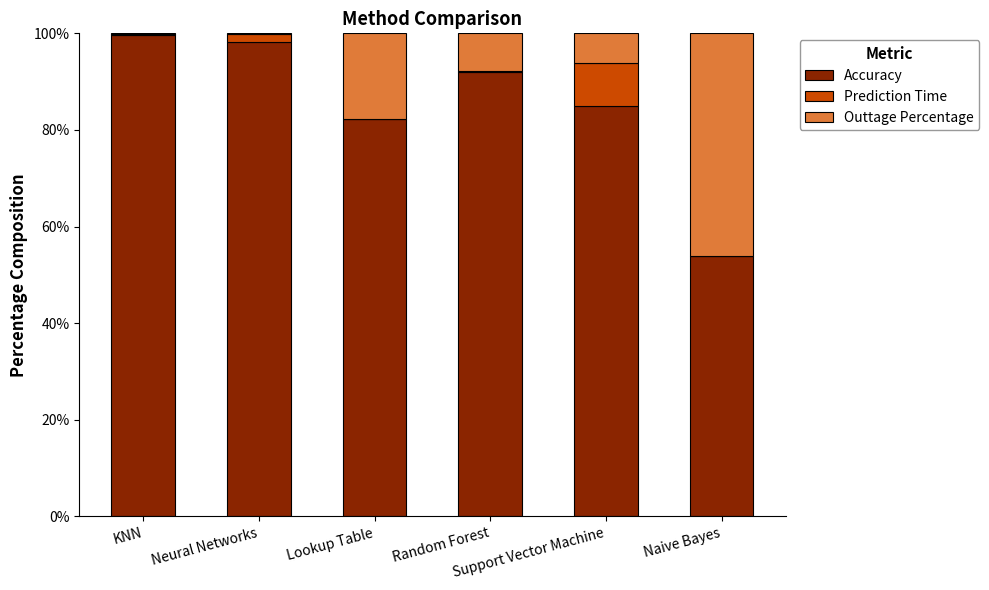

What is the sum of all Accuracy values?

511.2